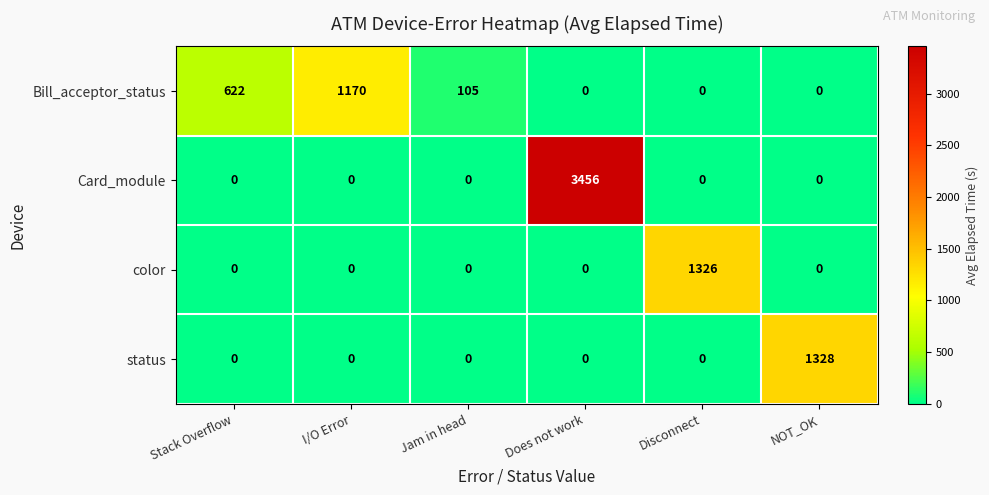

List the series in order of their peak value, highest first.

Card_module, status, color, Bill_acceptor_status